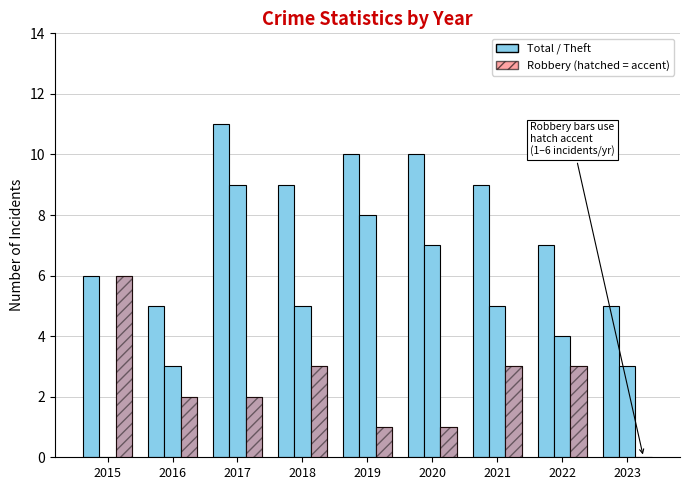

List the series in order of their overall mean, lowest first.

Robbery, Theft, Total